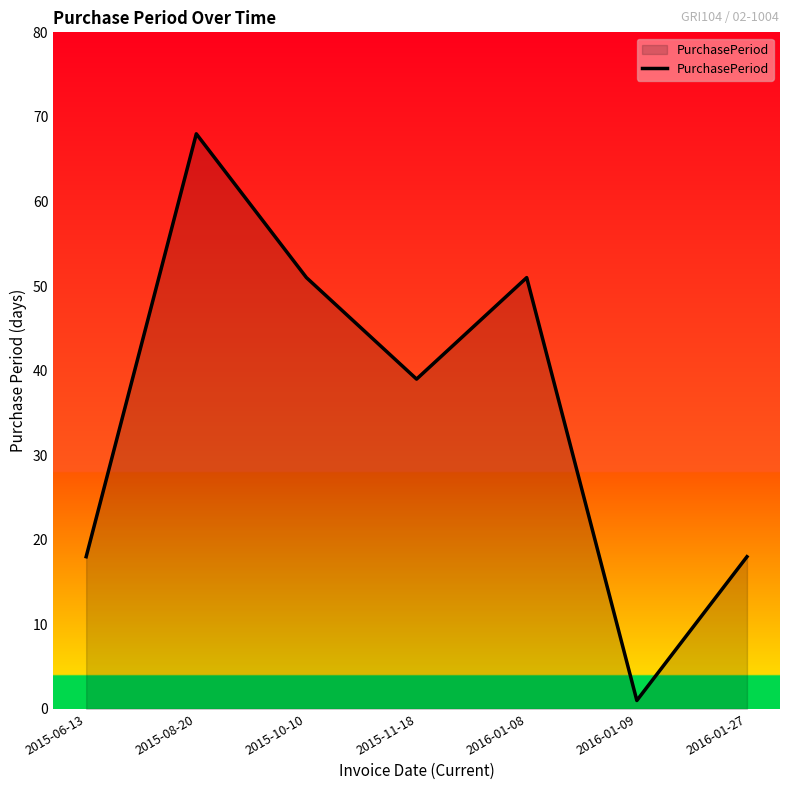

Reading left to right, what are all the values shown in this chart?

2015-06-13=18	2015-08-20=68	2015-10-10=51	2015-11-18=39	2016-01-08=51	2016-01-09=1	2016-01-27=18